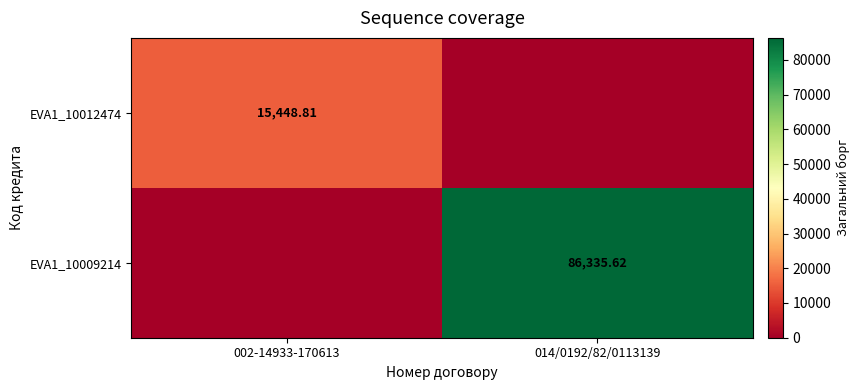

Is the value of EVA1_10009214 at 014/0192/82/0113139 greater than the value of EVA1_10012474 at 002-14933-170613?

Yes